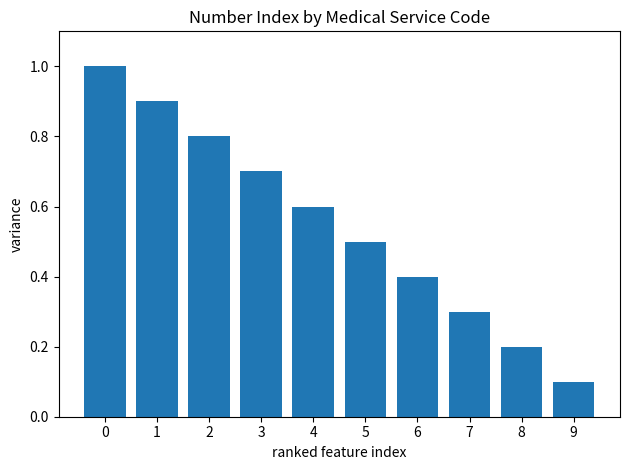

Between 9 and 7, which is larger?

7